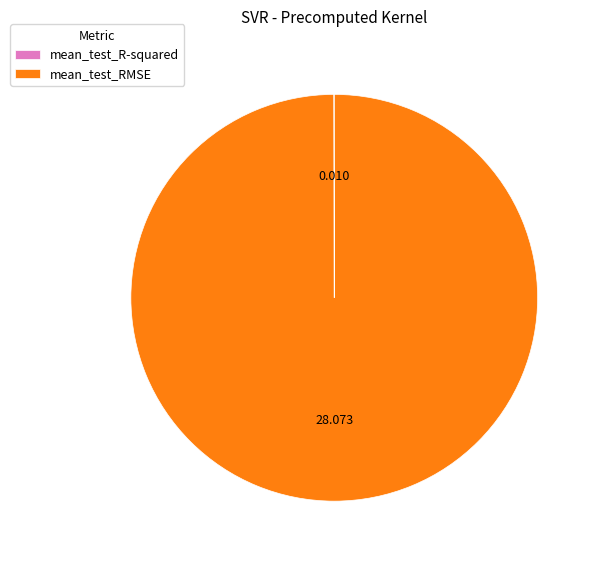

Does mean_test_RMSE represent more than half of the total?

Yes